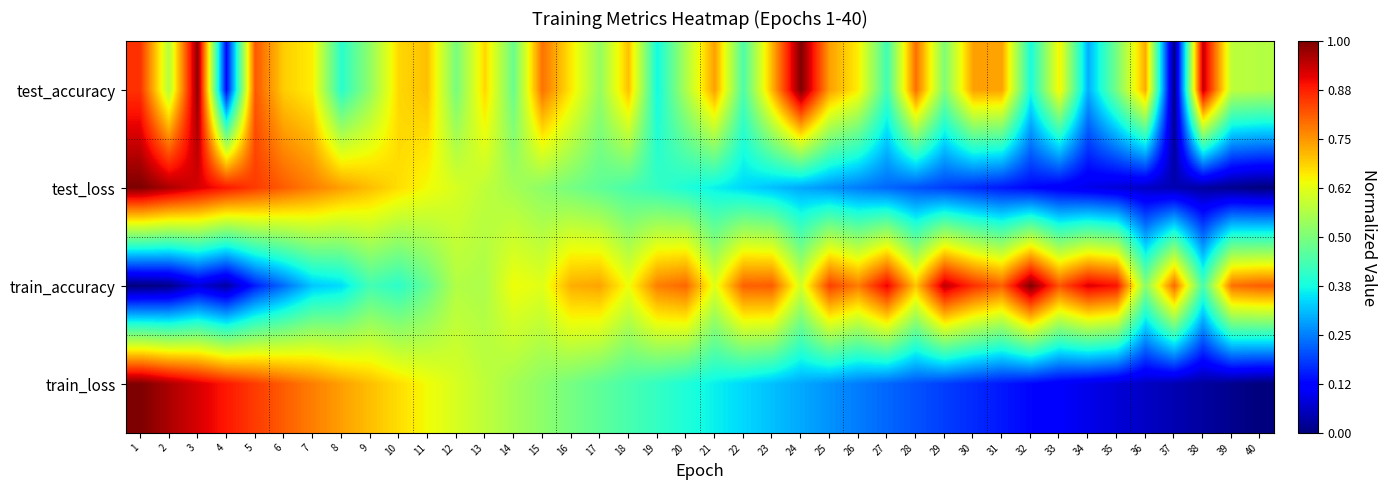

Reading left to right, transcribe all the data shown in this chart.

test_accuracy: 1=0.9	2=0.6	3=1.0	4=0.1	5=0.8	6=0.7	7=0.7	8=0.4	9=0.5	10=0.7	11=0.7	12=0.5	13=0.7	14=0.5	15=0.8	16=0.7	17=0.5	18=0.7	19=0.4	20=0.6	21=0.7	22=0.4	23=0.7	24=1.0	25=0.7	26=0.7	27=0.4	28=0.8	29=0.5	30=0.7	31=0.7	32=0.4	33=0.7	34=0.3	35=0.5	36=0.7	37=0.0	38=0.9	39=0.6	40=0.6
test_loss: 1=1.0	2=1.0	3=0.9	4=0.9	5=0.8	6=0.8	7=0.8	8=0.7	9=0.7	10=0.7	11=0.6	12=0.6	13=0.6	14=0.6	15=0.5	16=0.5	17=0.5	18=0.4	19=0.4	20=0.4	21=0.4	22=0.3	23=0.3	24=0.3	25=0.3	26=0.2	27=0.2	28=0.2	29=0.2	30=0.2	31=0.1	32=0.1	33=0.1	34=0.1	35=0.1	36=0.1	37=0.0	38=0.0	39=0.0	40=0.0
train_accuracy: 1=0.0	2=0.0	3=0.1	4=0.0	5=0.2	6=0.2	7=0.3	8=0.3	9=0.4	10=0.4	11=0.5	12=0.6	13=0.6	14=0.6	15=0.6	16=0.7	17=0.7	18=0.6	19=0.8	20=0.8	21=0.6	22=0.8	23=0.8	24=0.6	25=0.8	26=0.8	27=0.9	28=0.7	29=0.9	30=0.9	31=0.8	32=1.0	33=0.8	34=0.9	35=0.9	36=0.5	37=0.8	38=0.4	39=0.8	40=0.8
train_loss: 1=1.0	2=1.0	3=0.9	4=0.9	5=0.8	6=0.8	7=0.8	8=0.7	9=0.7	10=0.7	11=0.6	12=0.6	13=0.6	14=0.6	15=0.5	16=0.5	17=0.5	18=0.4	19=0.4	20=0.4	21=0.4	22=0.3	23=0.3	24=0.3	25=0.3	26=0.2	27=0.2	28=0.2	29=0.2	30=0.2	31=0.1	32=0.1	33=0.1	34=0.1	35=0.1	36=0.1	37=0.0	38=0.0	39=0.0	40=0.0